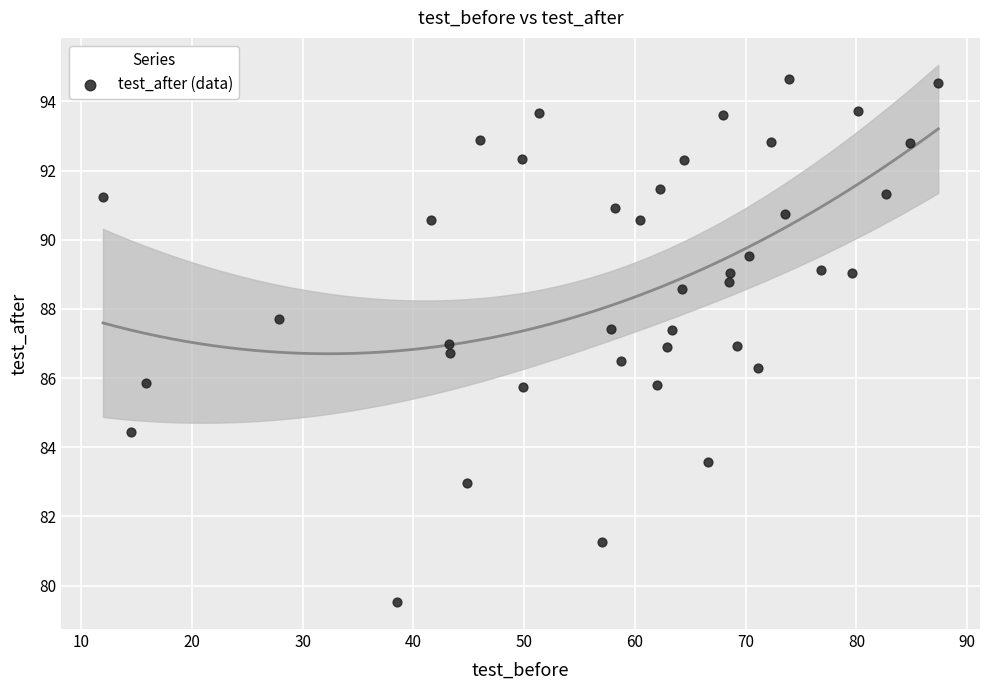

What is the range of X values (max minus min)?

75.4